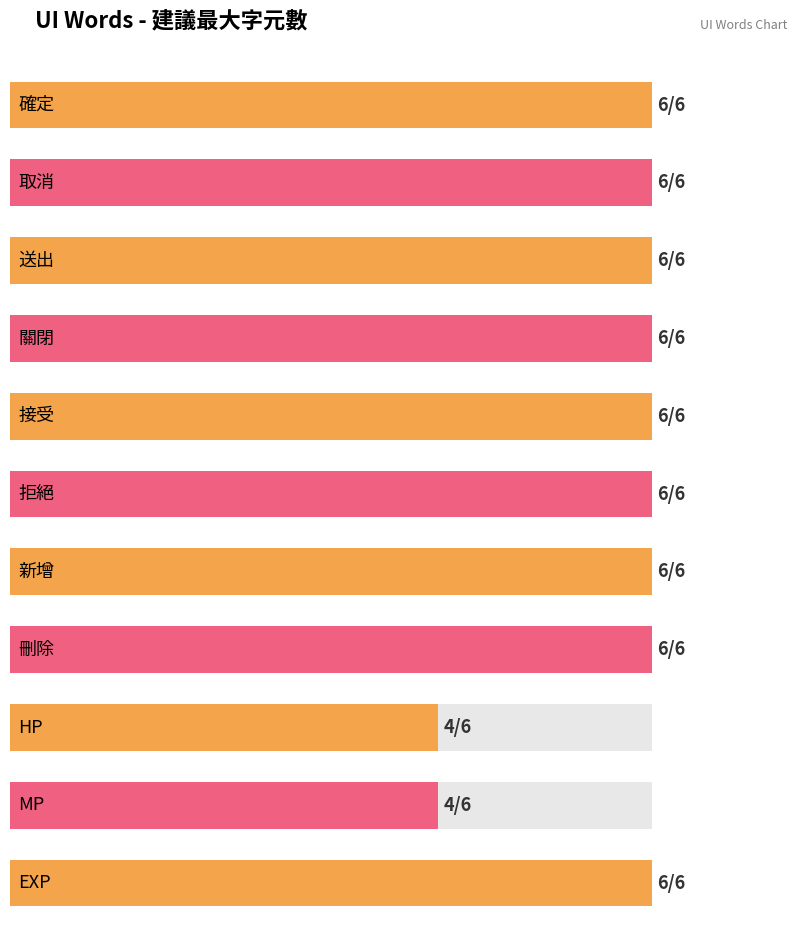

Reading left to right, list all the values displayed in this chart.

6	6	6	6	6	6	6	6	4	4	6